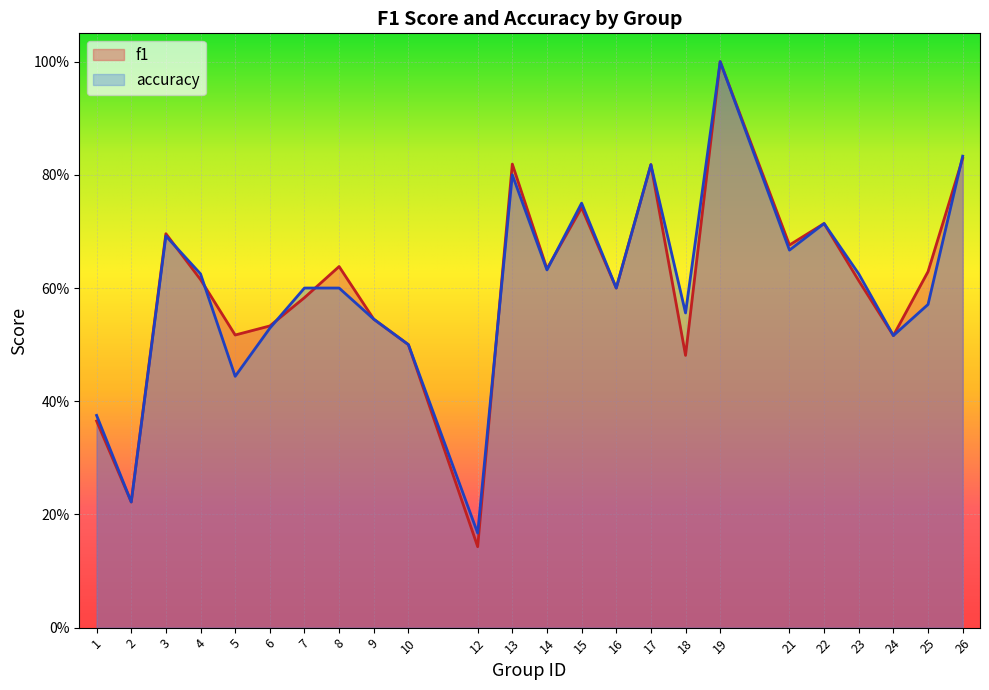

What are all the series names shown in the legend?

f1, accuracy